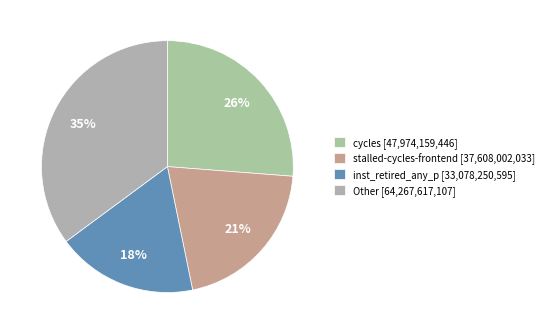

To the nearest percent, what is the average slice percentage?

25%